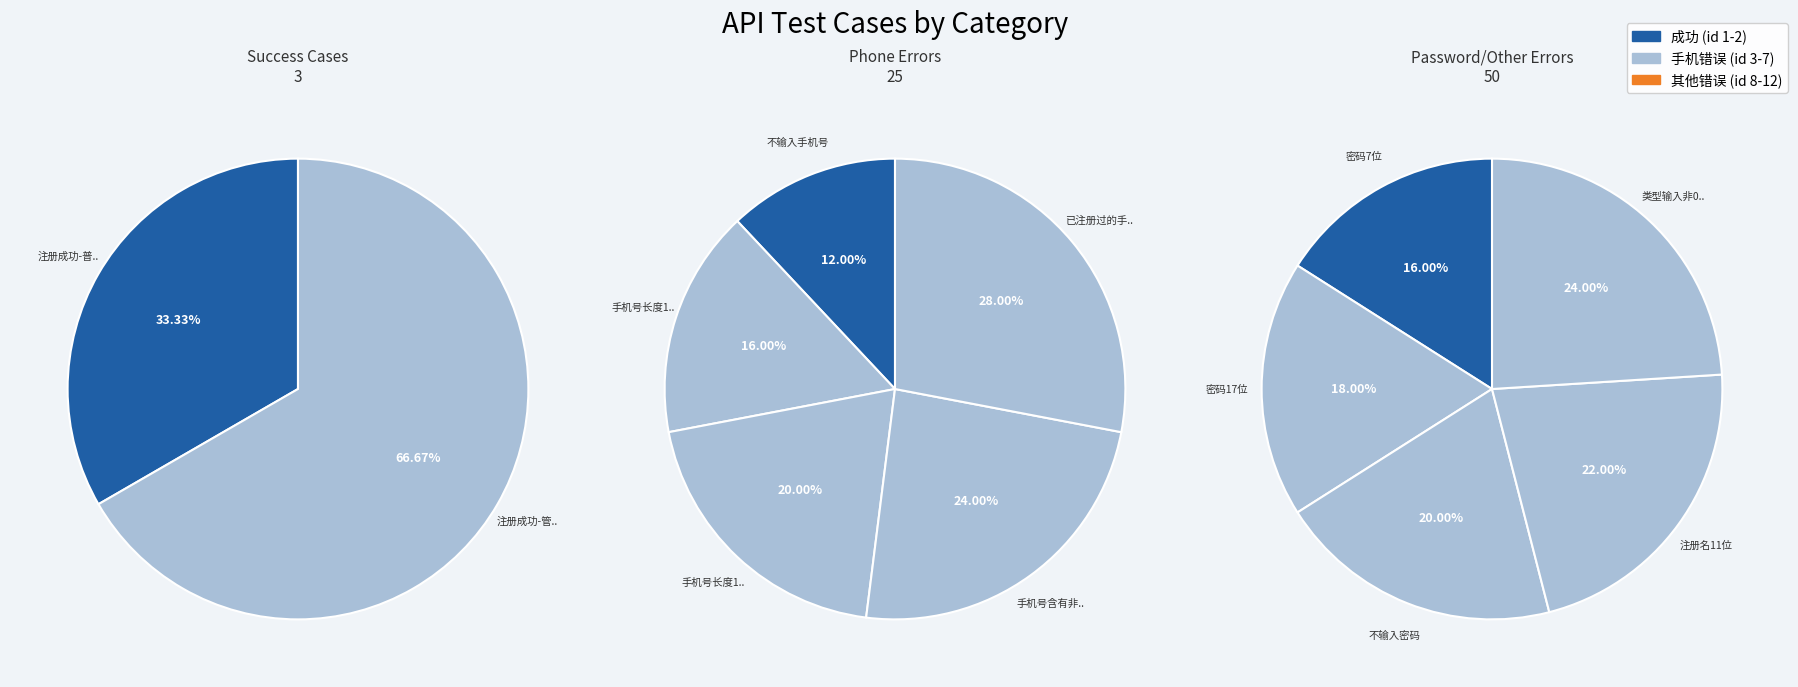

Which slice is the largest?

类型输入非0，1内容